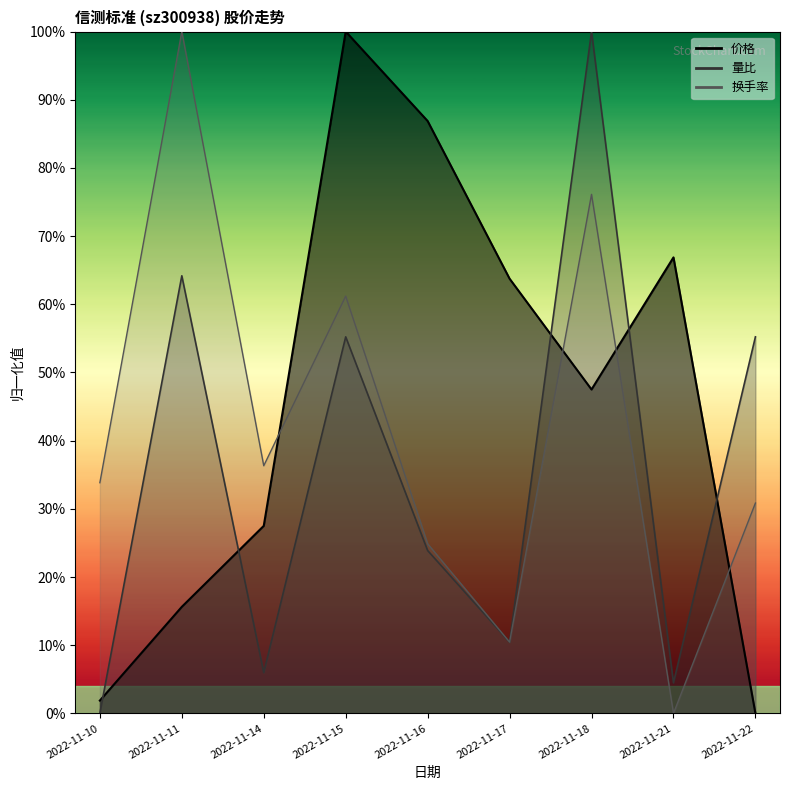

What is the average value of the 换手率 series?

0.4